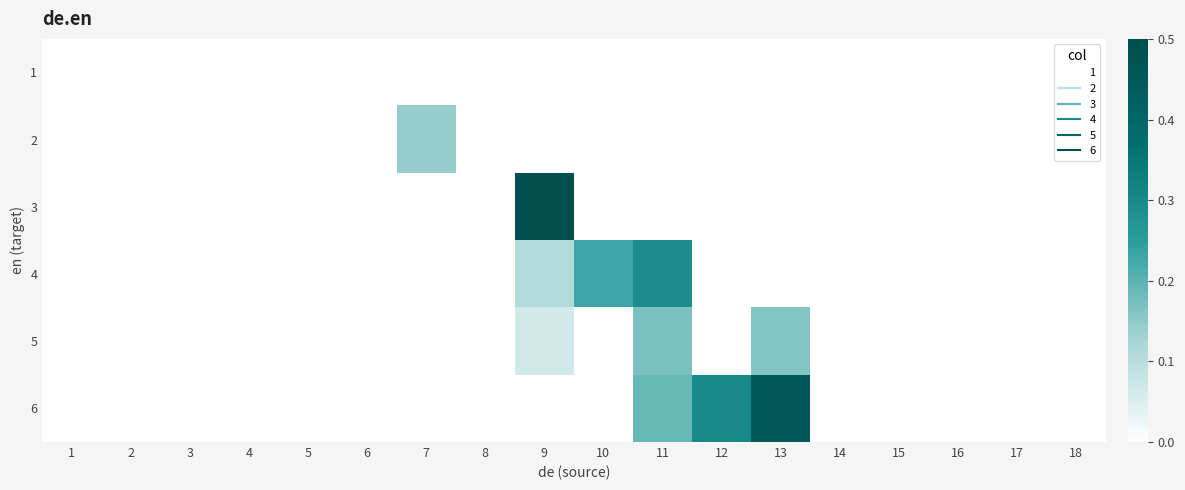

At which category does the chart reach its peak across all series?

9